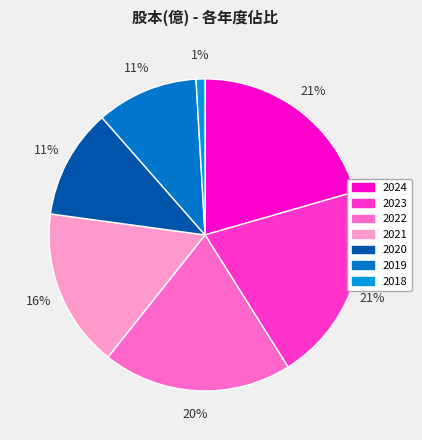

Which slice is the smallest?

2018